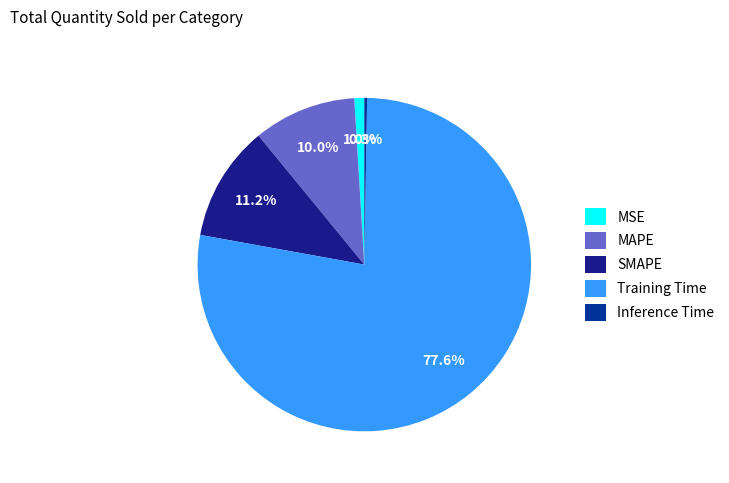

What percentage is NOT represented by MAPE?

90.0%